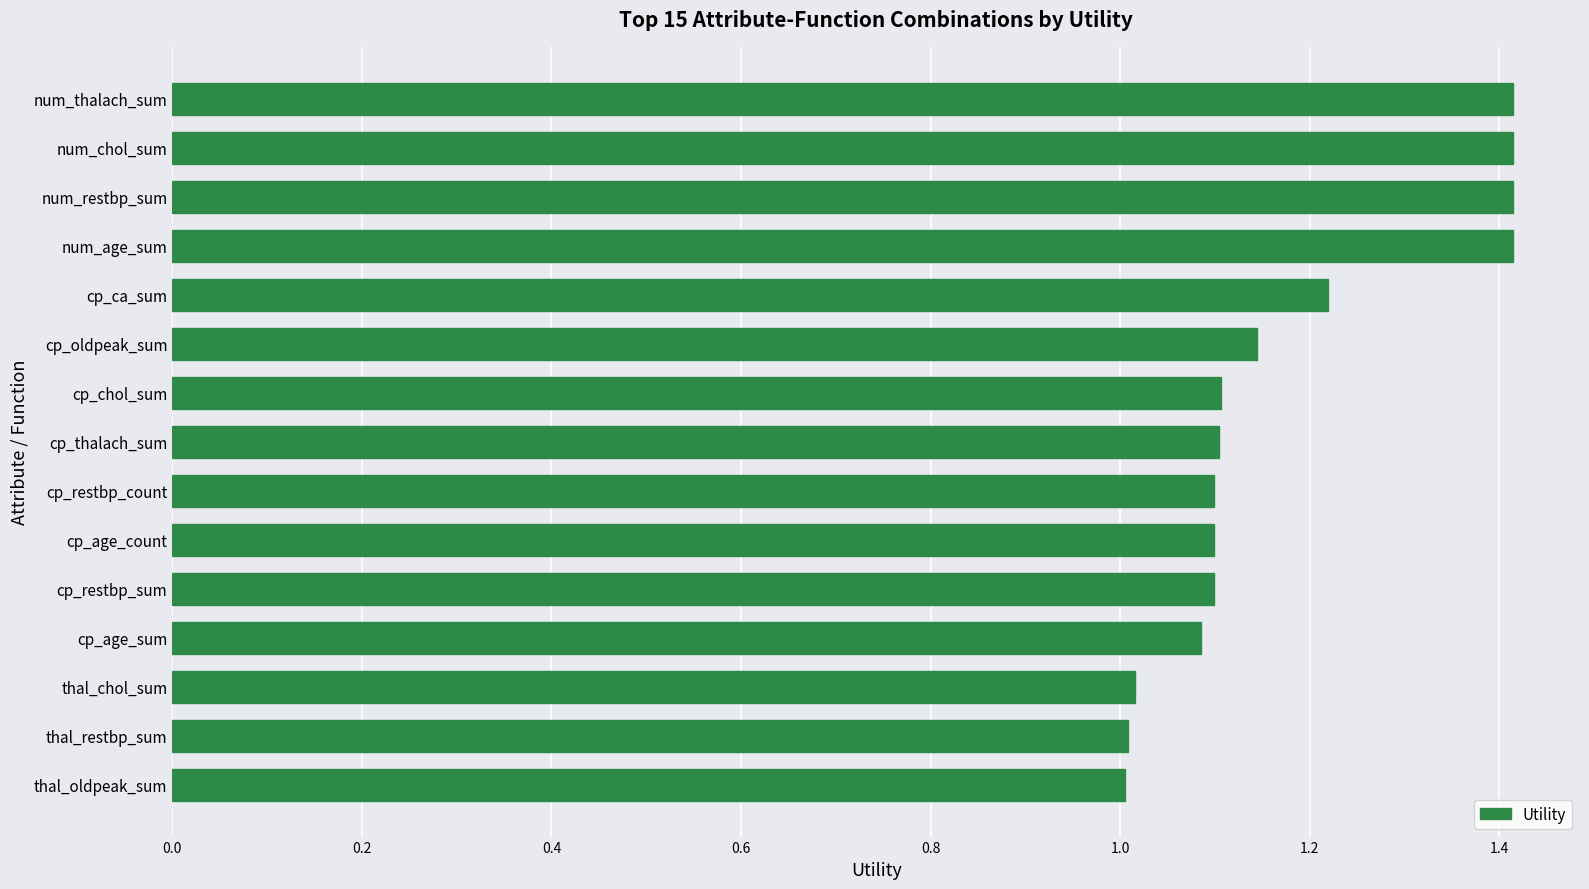

Is it true that the value at cp_restbp_count is 1.8?

False